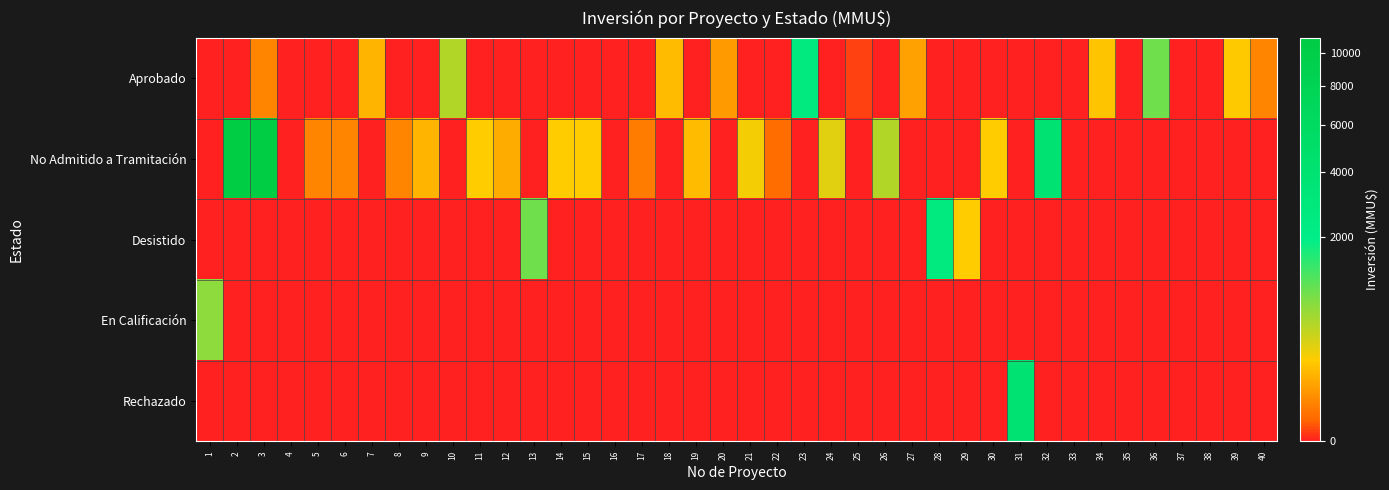

What is the maximum value shown in the chart?

11000